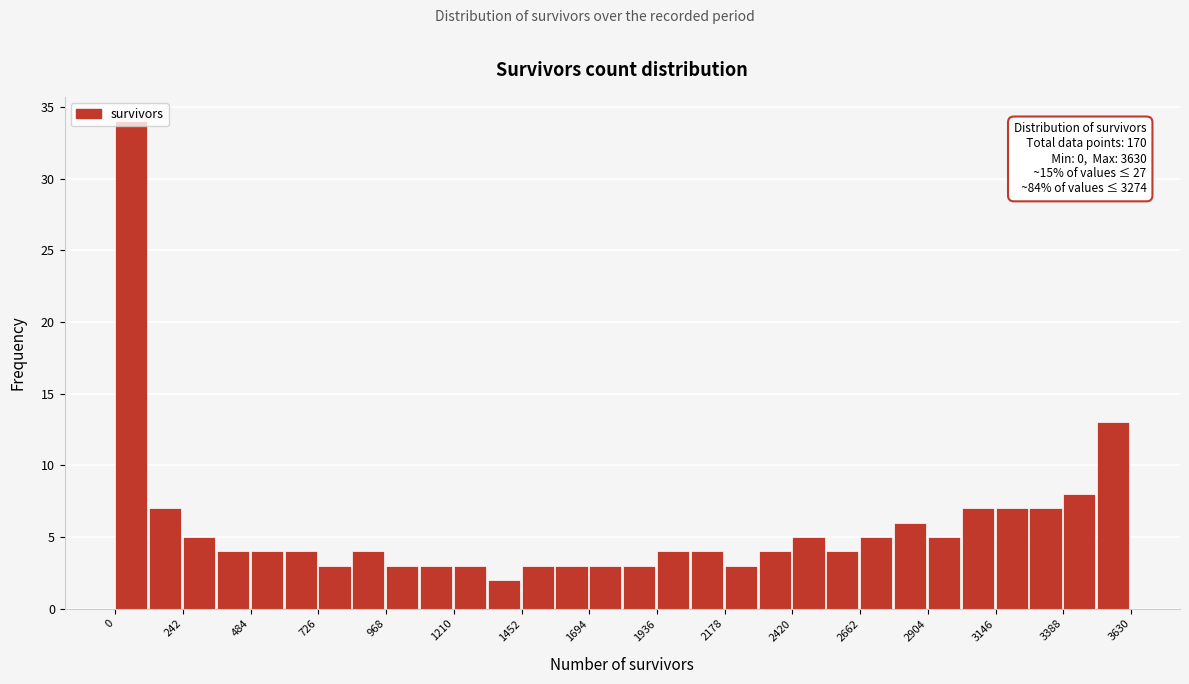

Read against the x-axis, roughly where is the centre of the tallest bar?

50